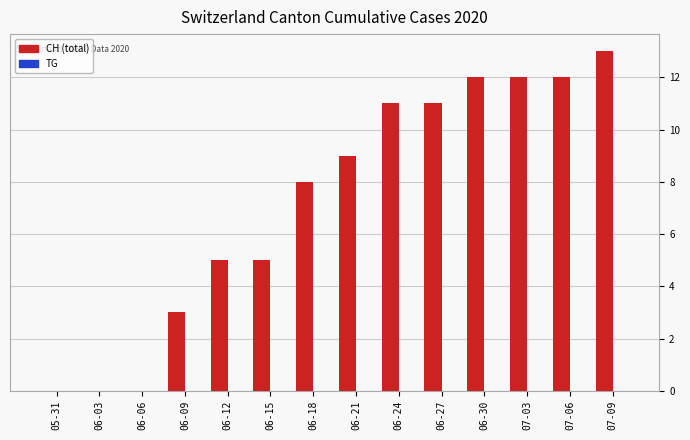

Reading left to right, what are all the values shown in this chart?

05-31=0	06-03=0	06-06=0	06-09=3	06-12=5	06-15=5	06-18=8	06-21=9	06-24=11	06-27=11	06-30=12	07-03=12	07-06=12	07-09=13